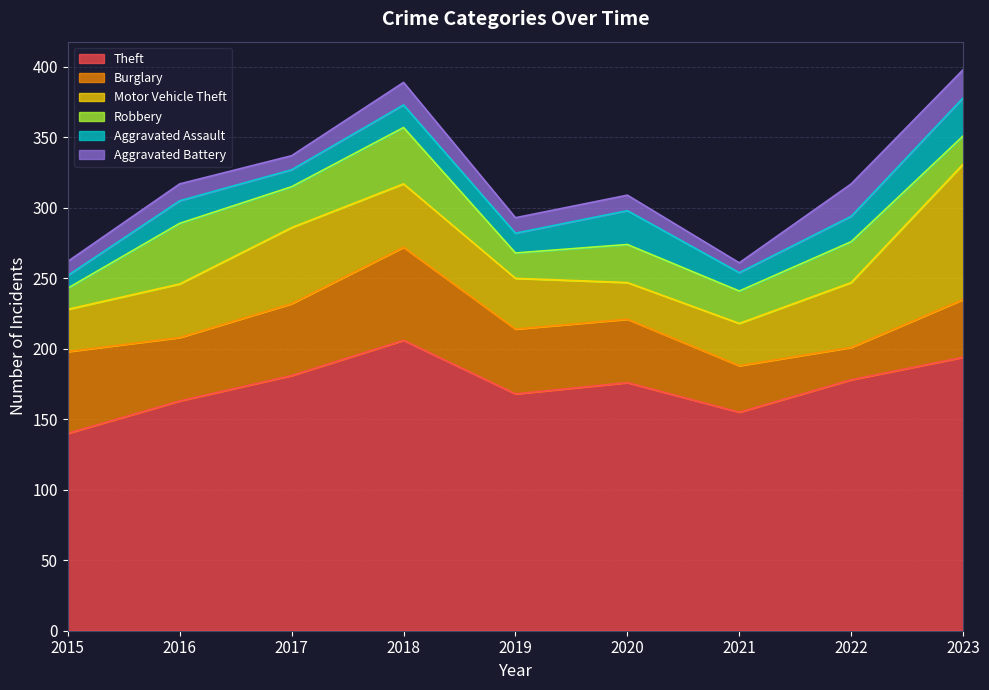

True or false: Aggravated Battery and Burglary intersect in this chart.

False